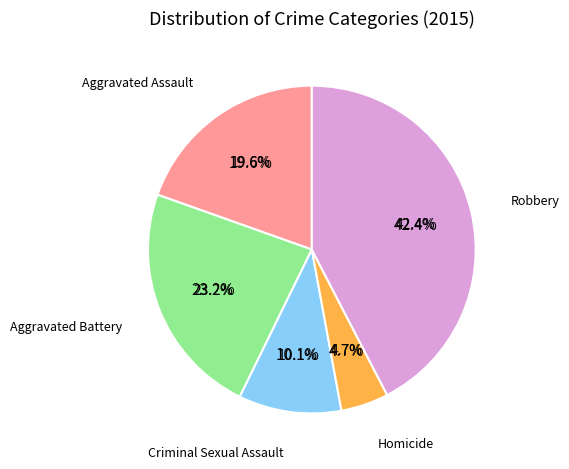

Count the number of slices in the pie.

5